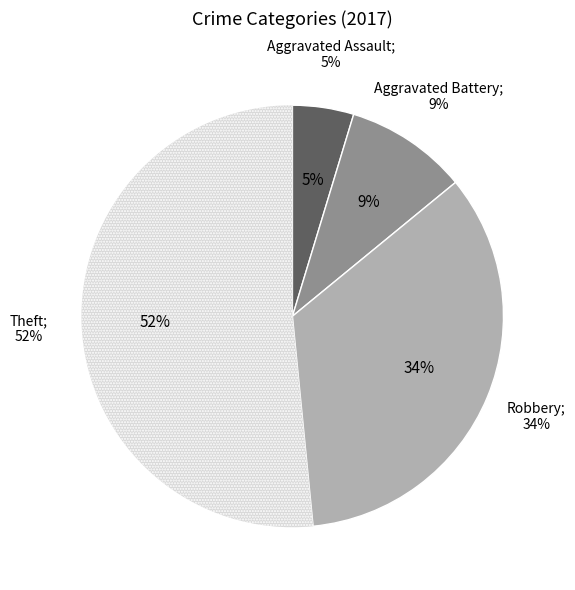

Which slice is the largest?

Theft